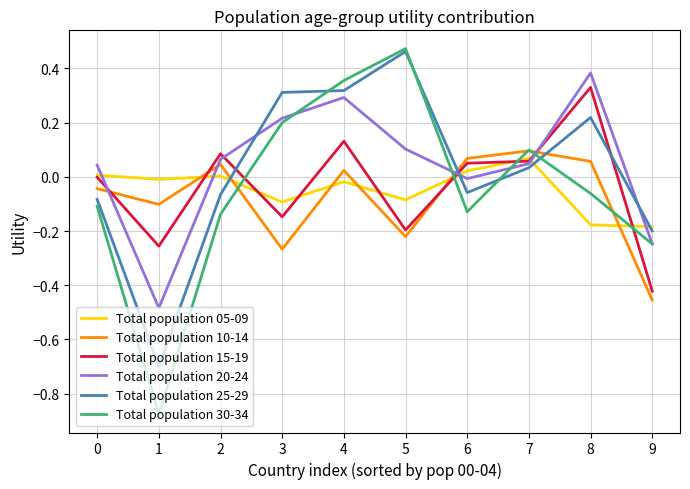

The value of Total population 05-09 at 8 is -0.3. True or false?

False